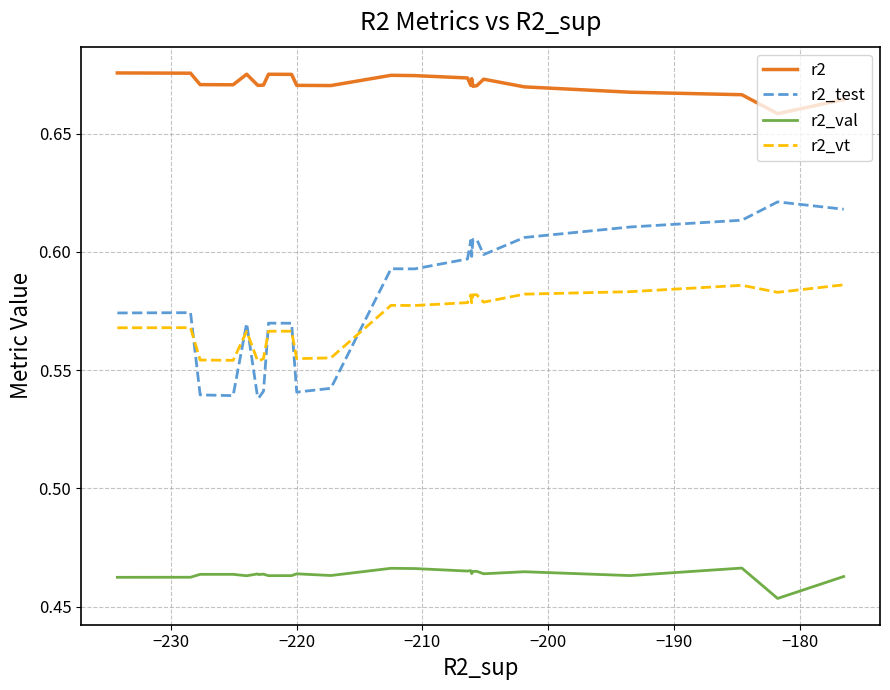

Which series has the largest total across all categories?

r2